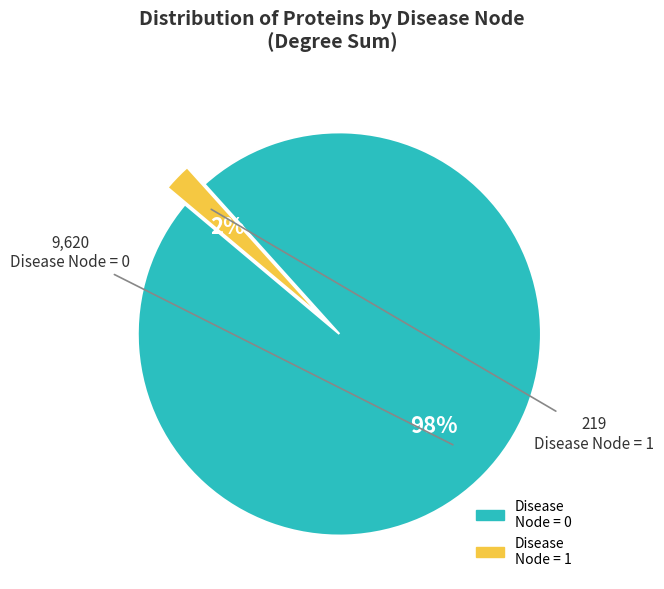

Does any single category account for the majority?

Yes